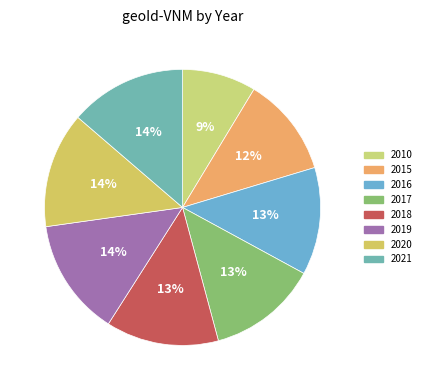

What percentage is the 2021 slice, to the nearest percent?

14%